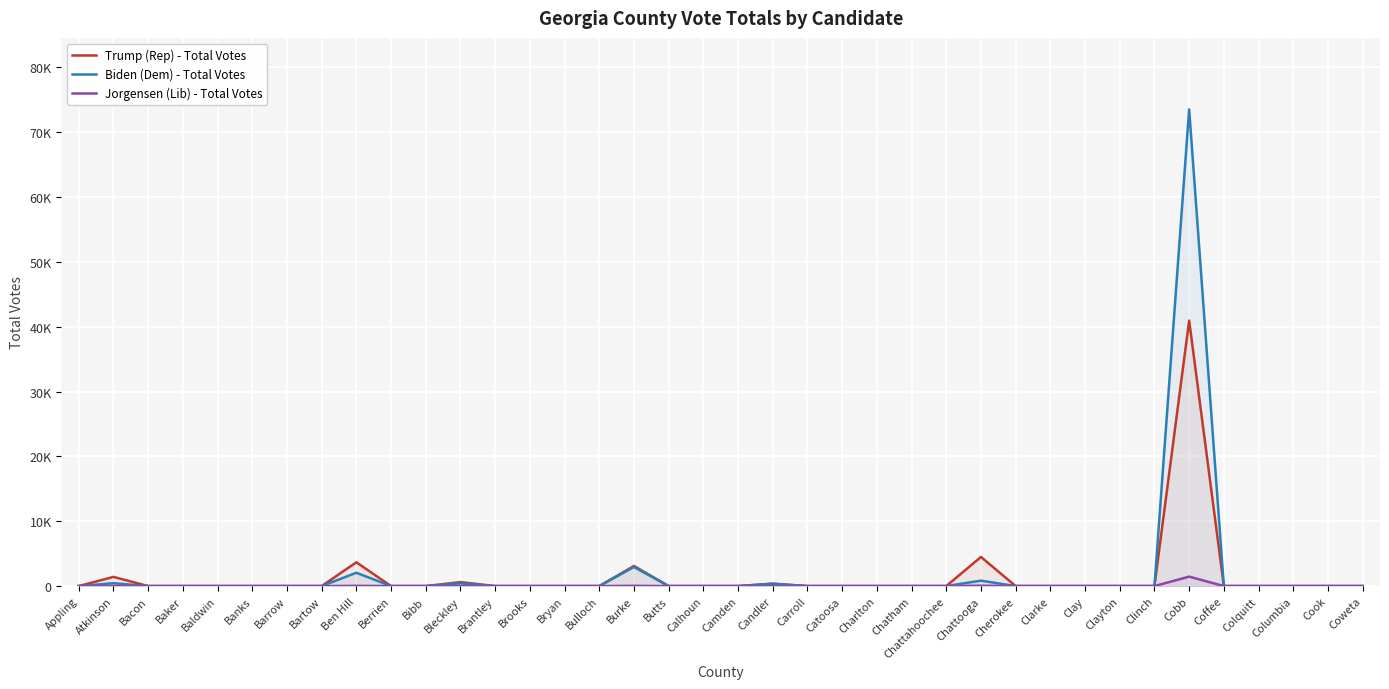

Is it true that Jorgensen (Lib) - Total Votes equals -834 at Brantley?

False